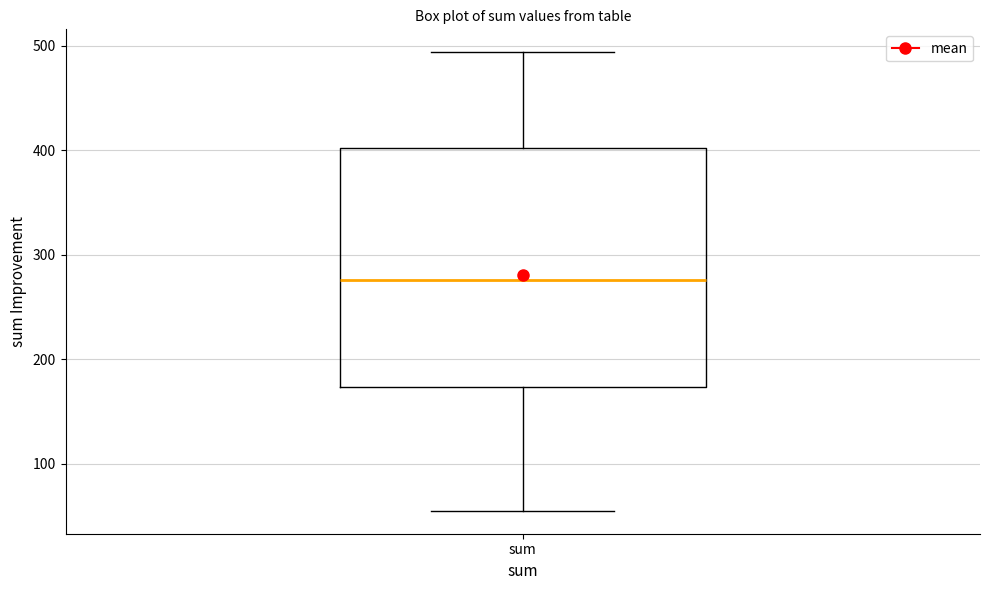

Where does the median line of the box for sum sit on the y-axis? The values are not printed on the chart, so give them approximately, as read against the axis.

280